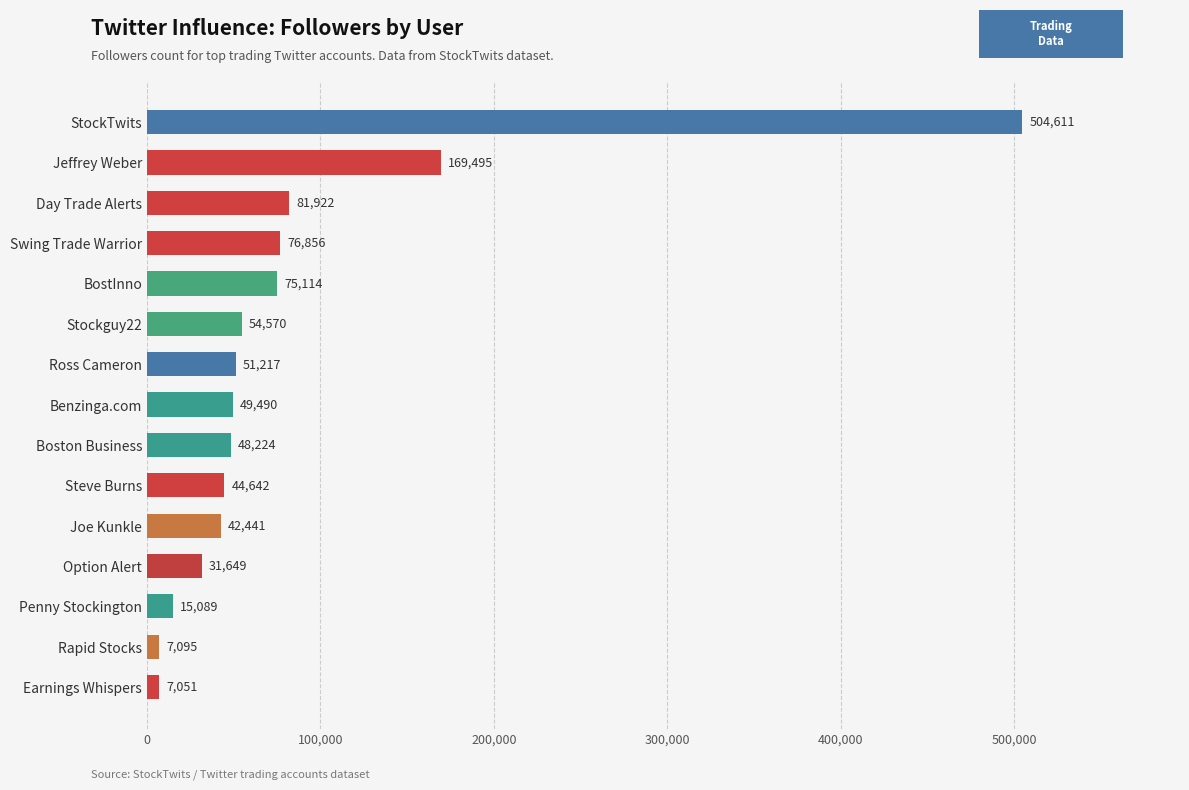

What is the approximate value at Joe Kunkle?

42441